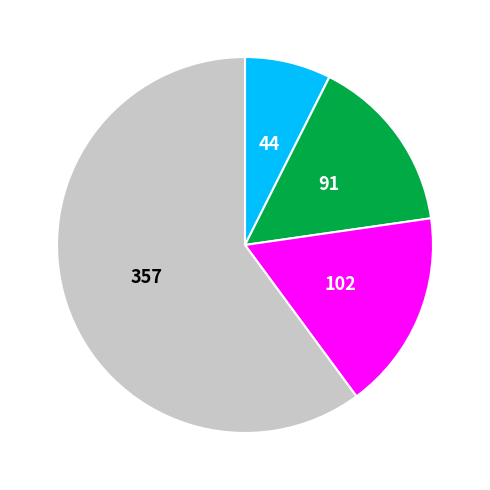

Does any single category account for the majority?

Yes